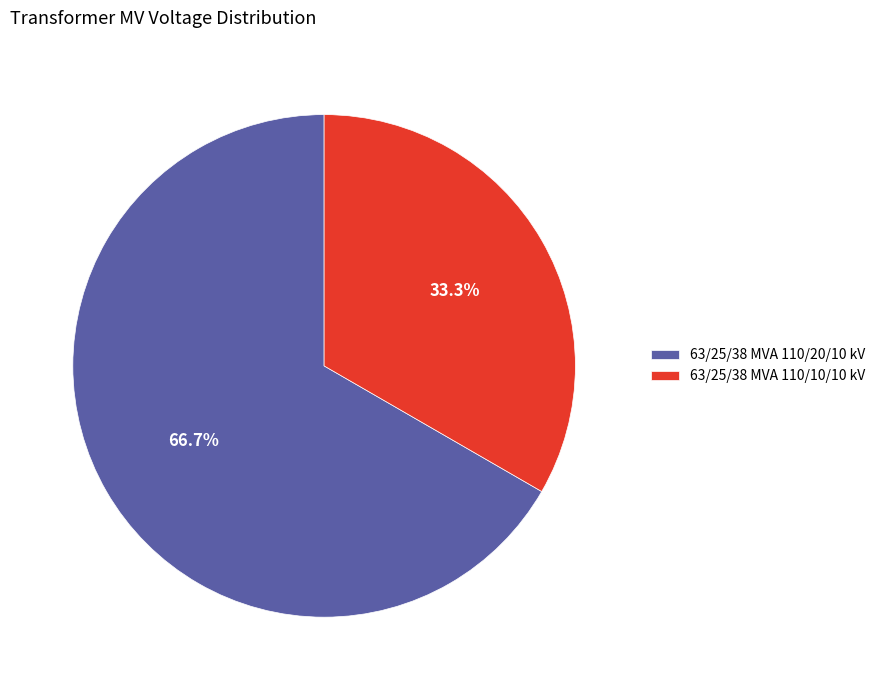

To the nearest percent, what is the combined percentage of 63/25/38 MVA 110/10/10 kV and 63/25/38 MVA 110/20/10 kV?

100%